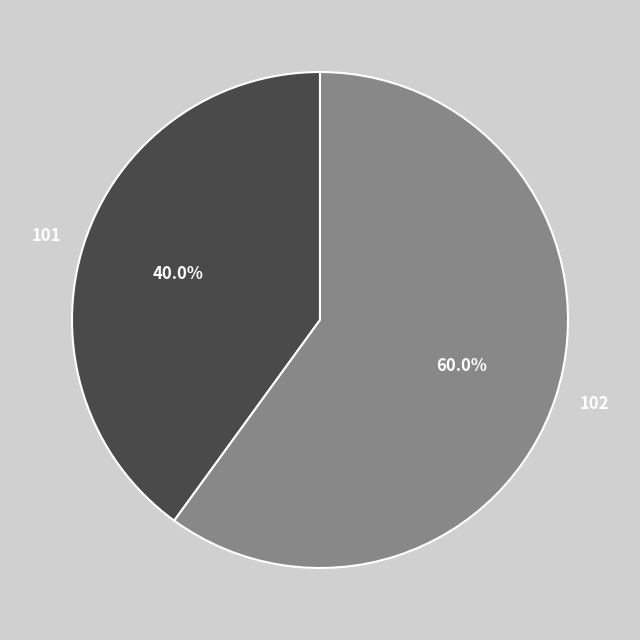

Combined, what portion of the pie is 102 and 101?

100.0%